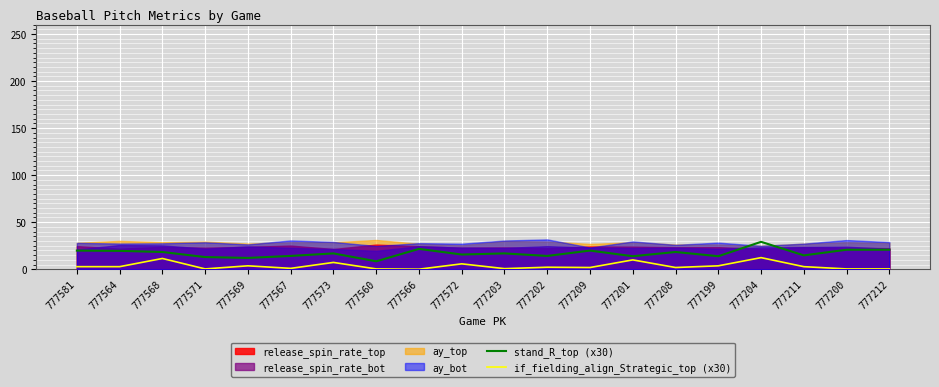

How many lines are shown in the chart?

2